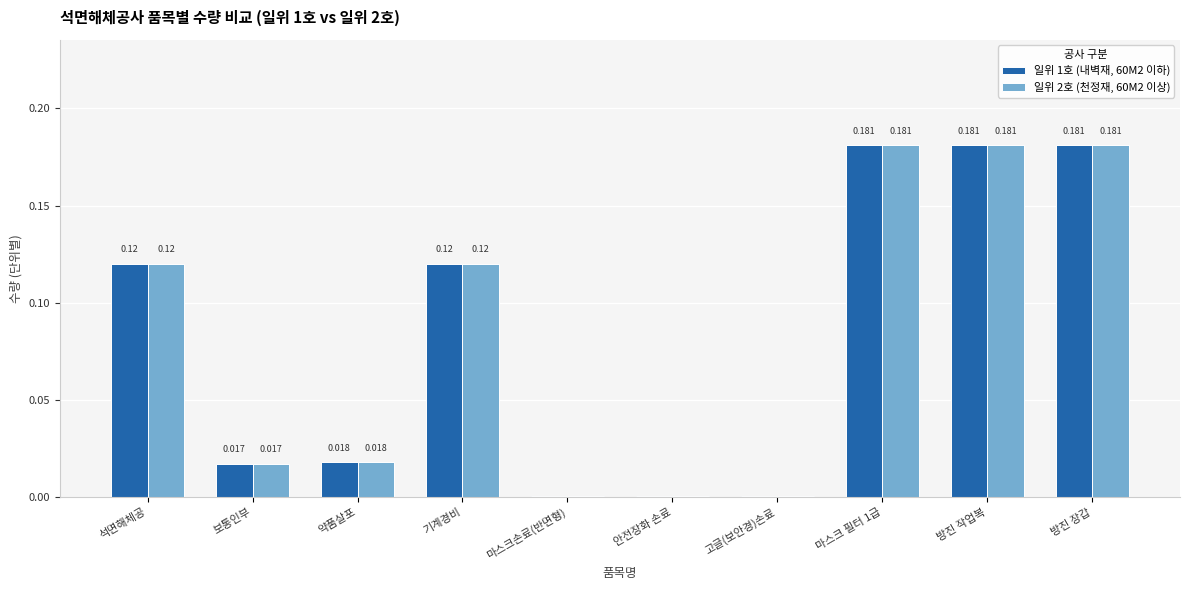

What are all the series names shown in the legend?

일위 1호 (내벽재, 60M2 이하), 일위 2호 (천정재, 60M2 이상)